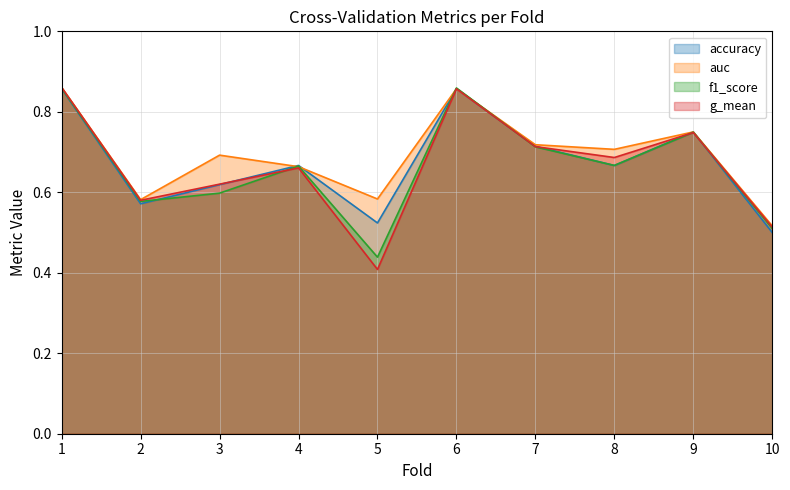

Reading left to right, what are all the values shown in this chart?

accuracy: 1=0.9	2=0.6	3=0.6	4=0.7	5=0.5	6=0.9	7=0.7	8=0.7	9=0.8	10=0.5
auc: 1=0.9	2=0.6	3=0.7	4=0.7	5=0.6	6=0.9	7=0.7	8=0.7	9=0.8	10=0.5
f1_score: 1=0.9	2=0.6	3=0.6	4=0.7	5=0.4	6=0.9	7=0.7	8=0.7	9=0.7	10=0.5
g_mean: 1=0.9	2=0.6	3=0.6	4=0.7	5=0.4	6=0.9	7=0.7	8=0.7	9=0.7	10=0.5